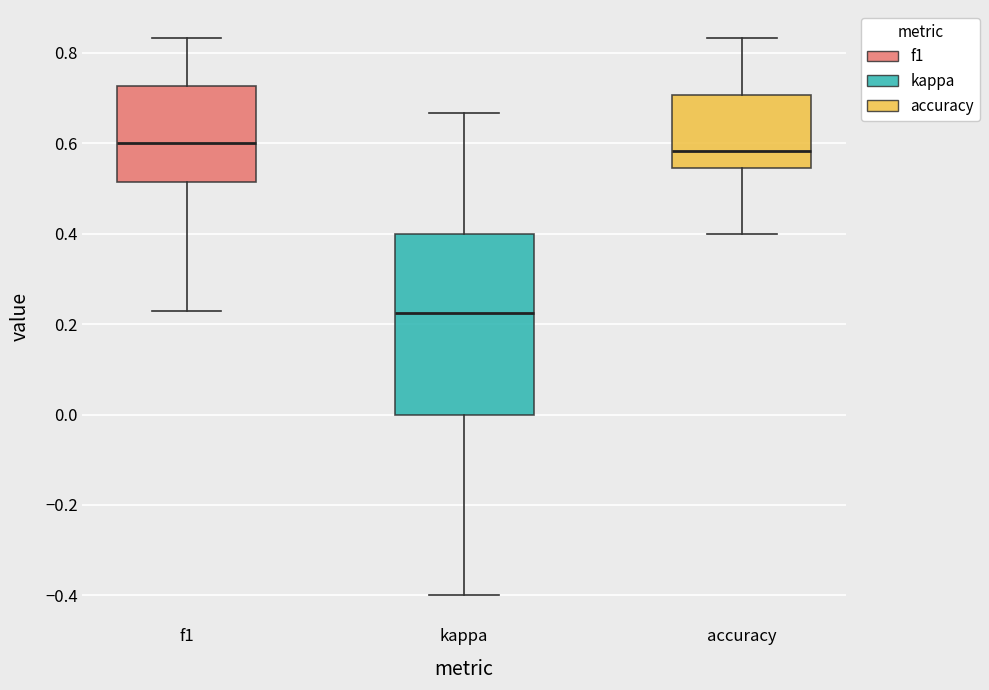

Which box is the tallest, from its lower edge to its upper edge?

kappa